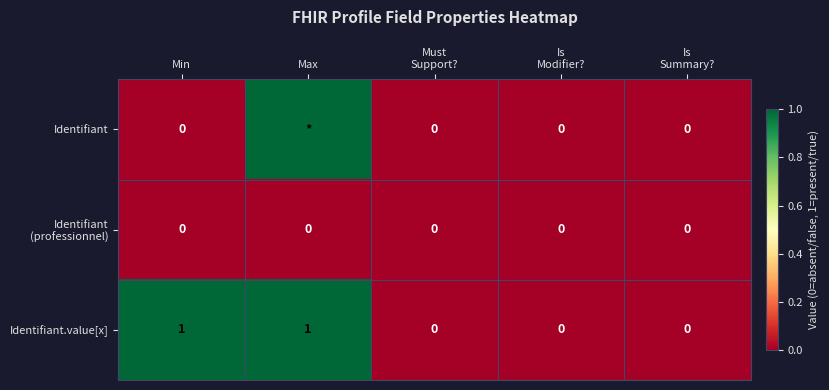

Which series changed the most between Min and Is
Summary??

Identifiant.value[x]